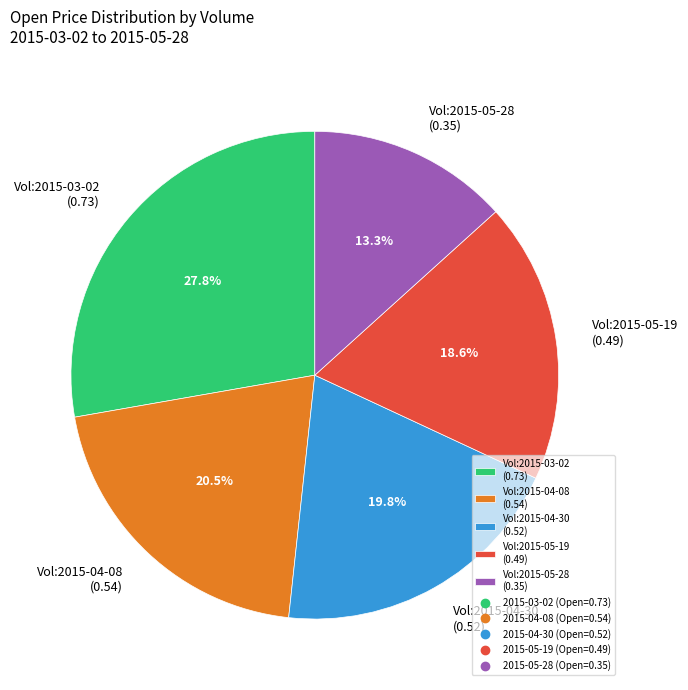

Is the sum of Vol:2015-03-02 (0.73) and Vol:2015-04-08 (0.54) greater than half?

No